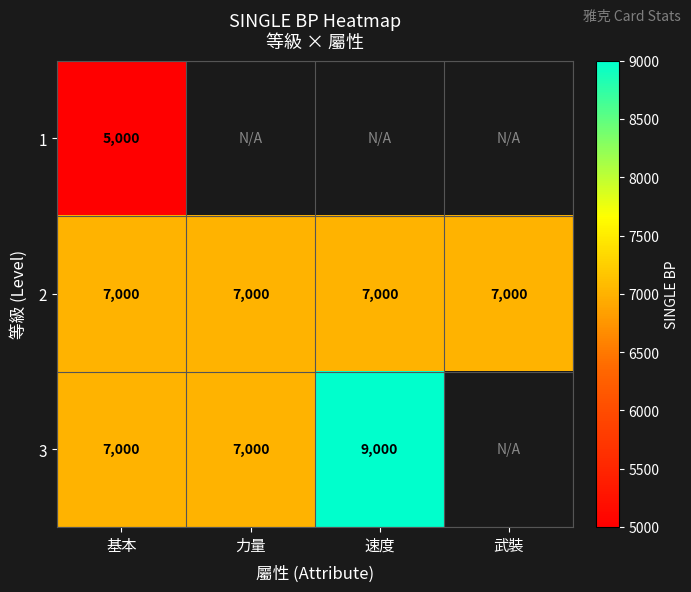

What value does the 2 series have at 速度?

7000